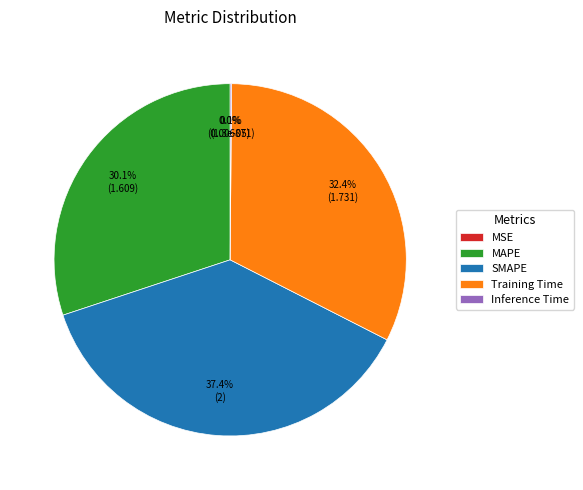

Is it true that Training Time is 32% of the pie?

True